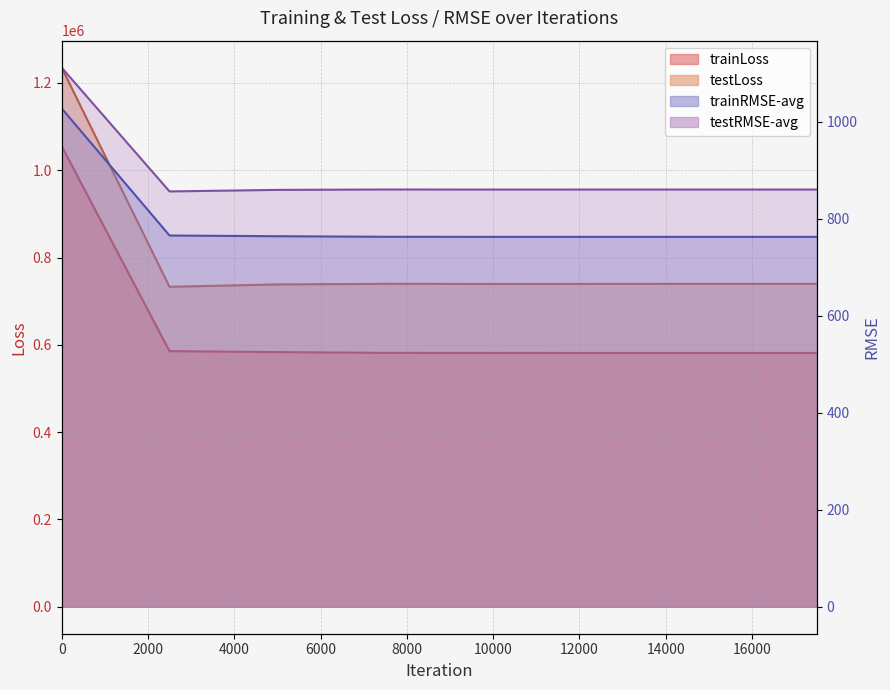

Reading left to right, extract all data points from this chart.

trainLoss: 1055497.6	585681.9	583487.9	581715.6	581485.0	581425.0	581418.5	581417.9
testLoss: 1235192.9	733047.1	738505.2	739845.1	739652.4	739737.1	739758.4	739760.6
trainRMSE-avg: 1027.4	765.3	763.9	762.7	762.5	762.5	762.5	762.5
testRMSE-avg: 1111.4	856.2	859.4	860.1	860.0	860.1	860.1	860.1